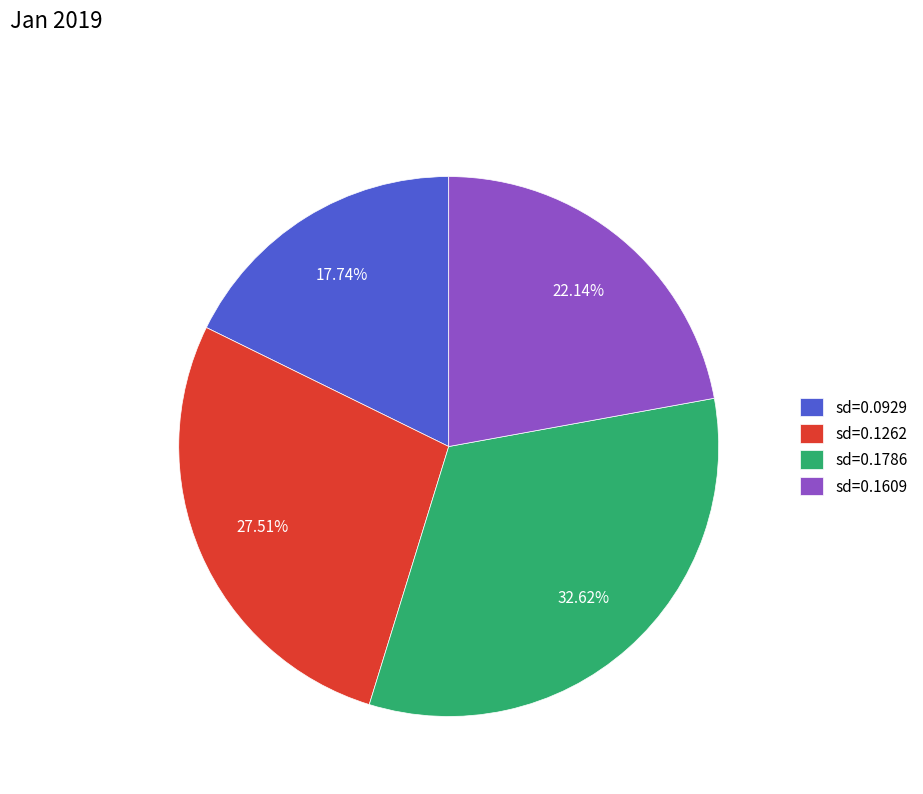

Which slice is the smallest?

sd=0.0929